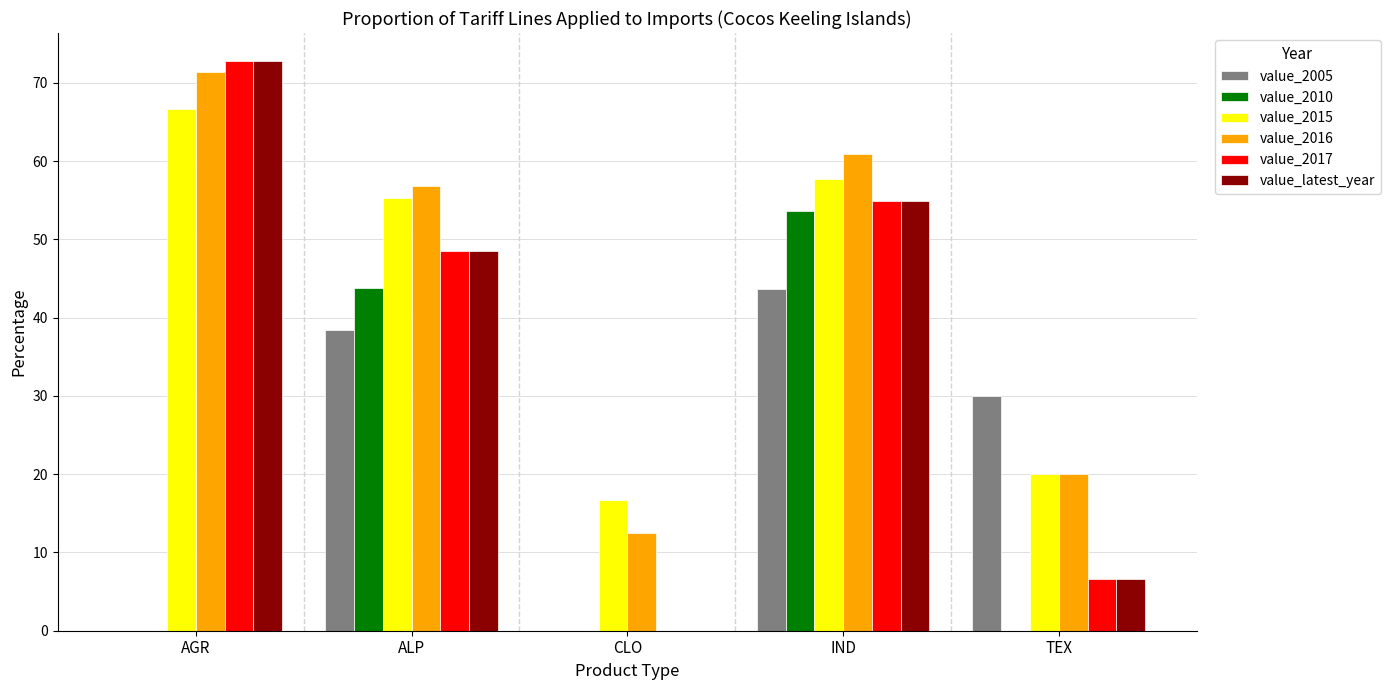

Reading left to right, extract all data points from this chart.

value_2005: AGR=0.0	ALP=38.4	CLO=0.0	IND=43.7	TEX=30.0
value_2010: AGR=0.0	ALP=43.9	CLO=0.0	IND=53.6	TEX=0.0
value_2015: AGR=66.7	ALP=55.3	CLO=16.7	IND=57.7	TEX=20.0
value_2016: AGR=71.4	ALP=56.8	CLO=12.5	IND=60.9	TEX=20.0
value_2017: AGR=72.7	ALP=48.5	CLO=0.0	IND=54.9	TEX=6.7
value_latest_year: AGR=72.7	ALP=48.5	CLO=0.0	IND=54.9	TEX=6.7